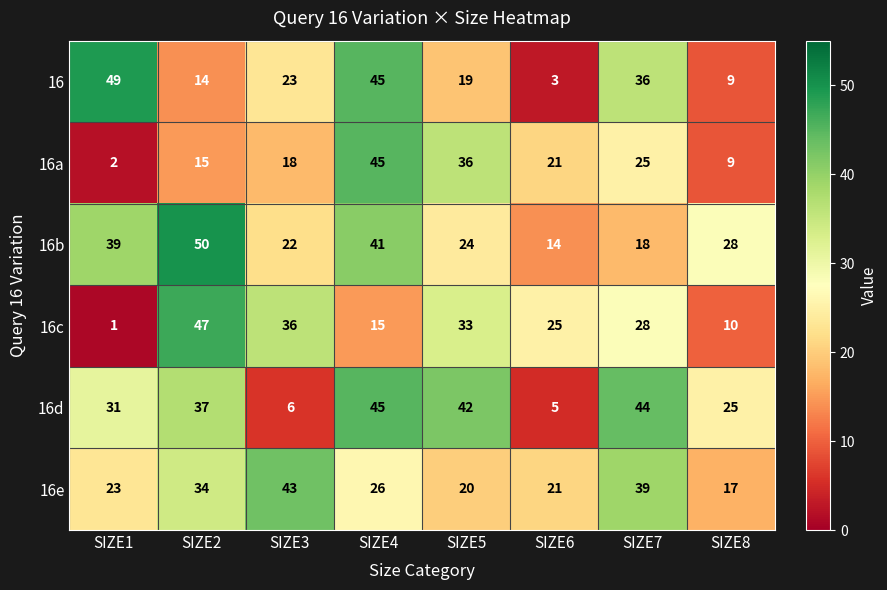

The value of 16d at SIZE4 is 16. True or false?

False